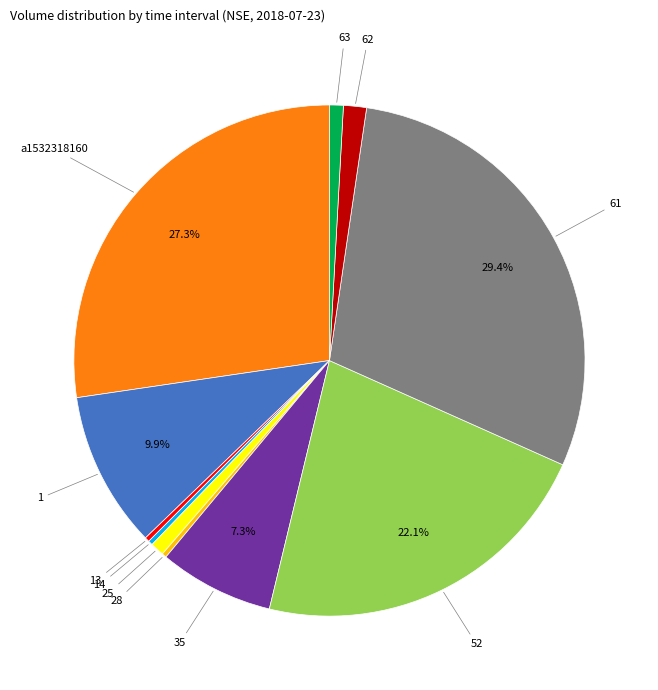

Combined, do 61 and 35 account for over 50%?

No